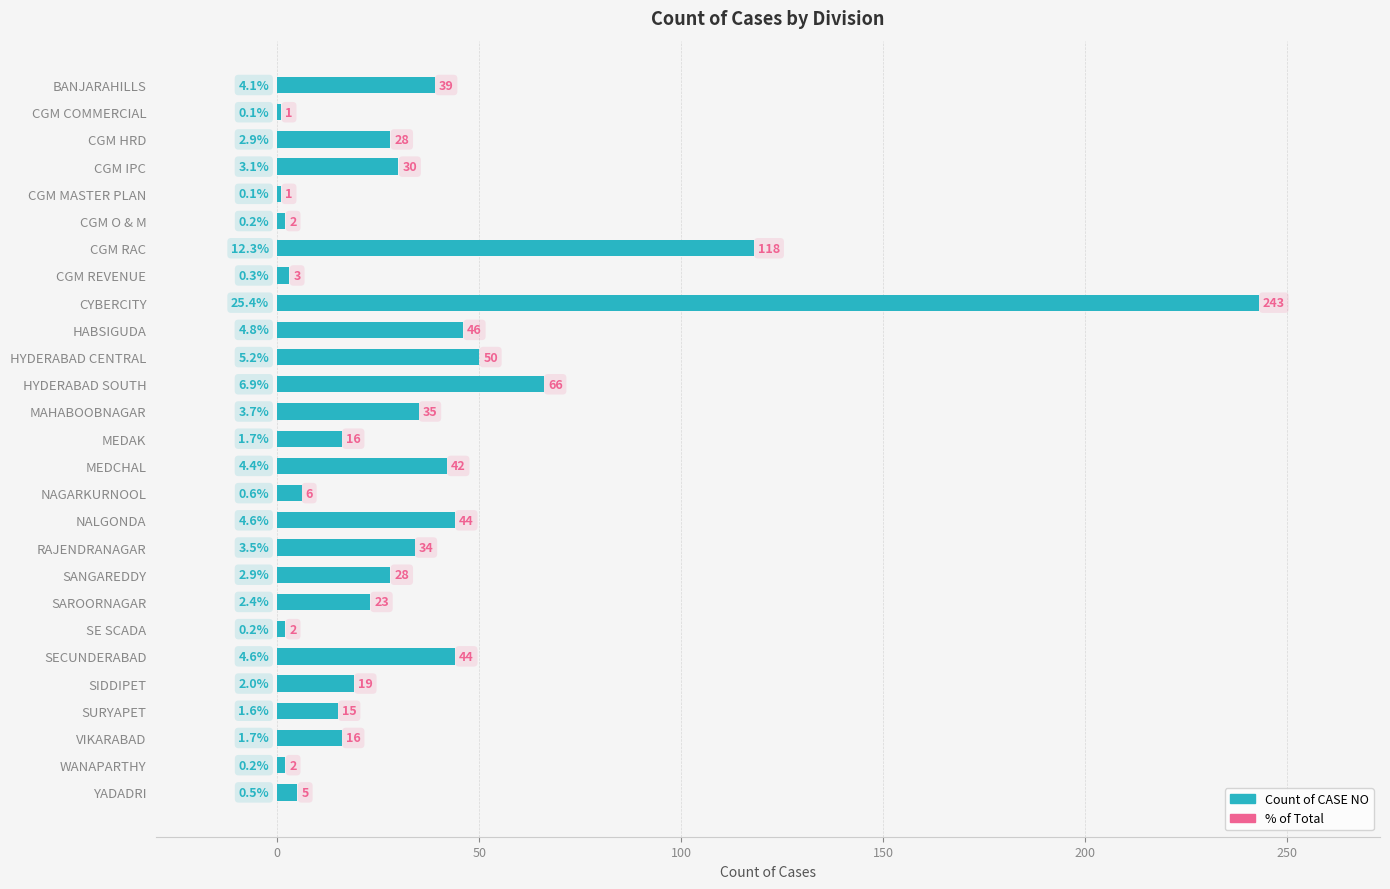

How many values are below 28?

13